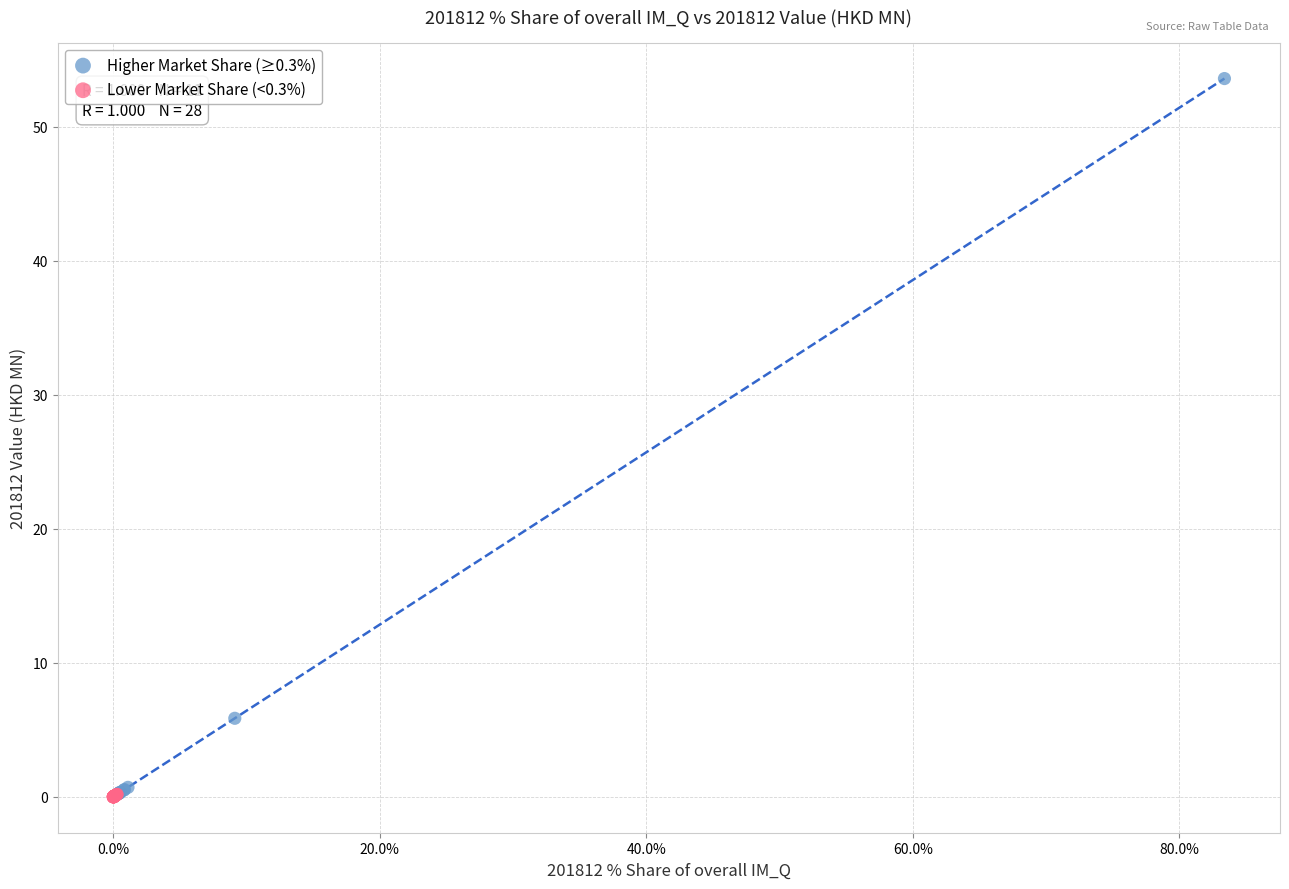

Which series reaches the maximum Y coordinate?

Higher Market Share (≥0.3%)